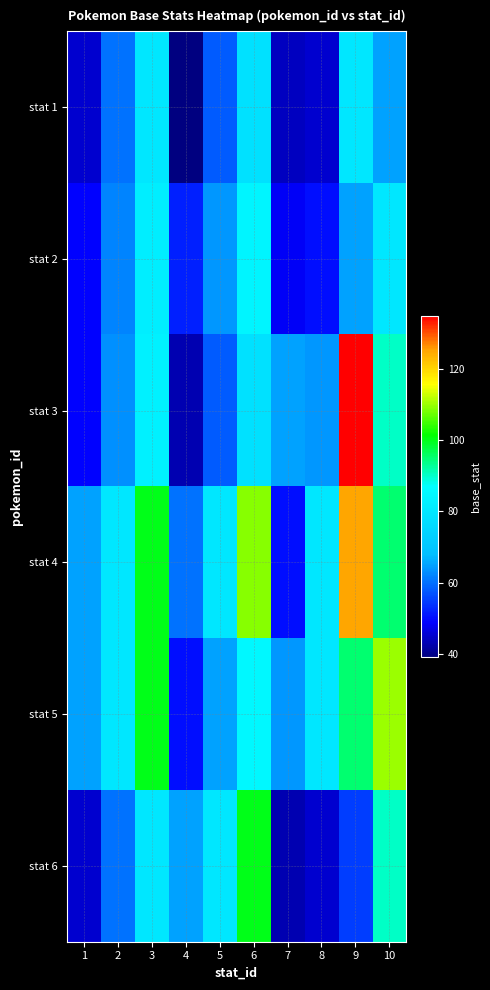

Reading left to right, list all the values displayed in this chart.

stat 1: 1=45	2=60	3=80	4=39	5=58	6=78	7=44	8=45	9=80	10=65
stat 2: 1=49	2=62	3=82	4=52	5=64	6=84	7=48	8=50	9=65	10=80
stat 3: 1=49	2=63	3=83	4=43	5=58	6=78	7=65	8=64	9=135	10=90
stat 4: 1=65	2=80	3=100	4=60	5=80	6=109	7=50	8=80	9=125	10=95
stat 5: 1=65	2=80	3=100	4=50	5=65	6=85	7=64	8=80	9=95	10=110
stat 6: 1=45	2=60	3=80	4=65	5=80	6=100	7=43	8=45	9=55	10=90